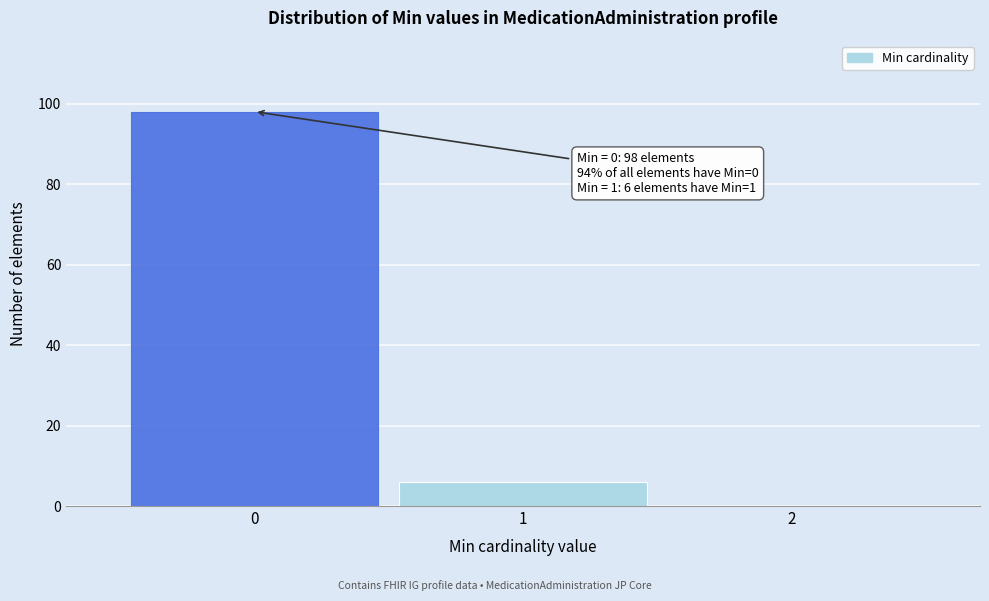

Reading left to right, transcribe all the data shown in this chart.

0=98	1=6	2=0